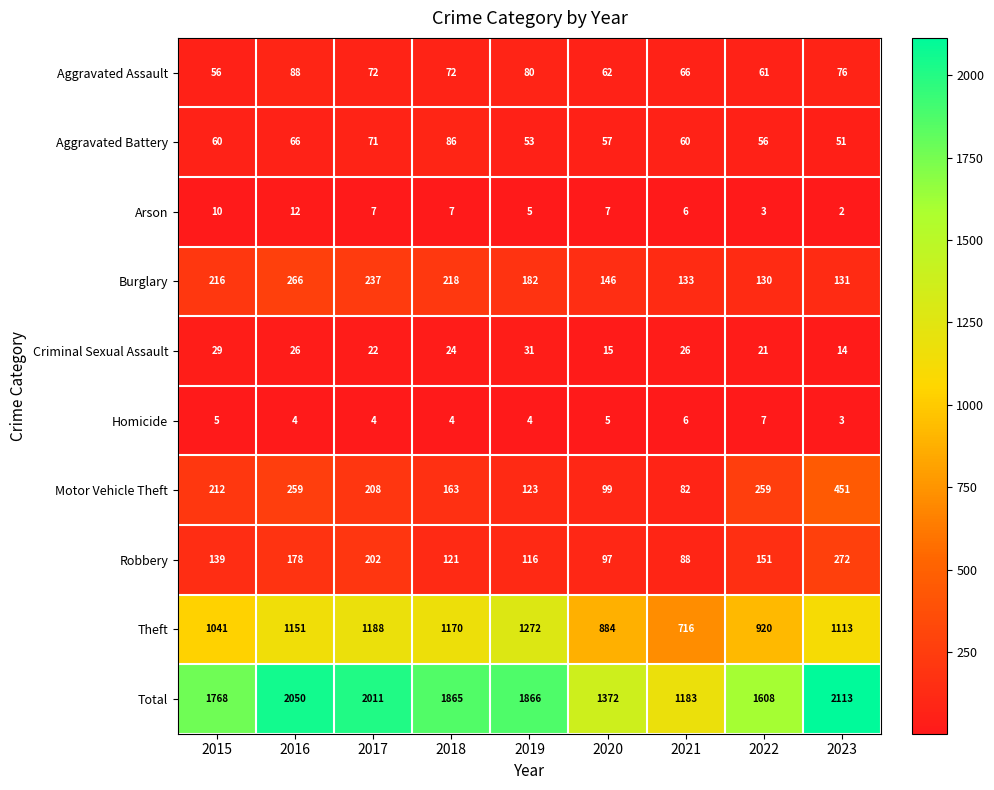

What is the difference between the highest and lowest values at 2018?

1861